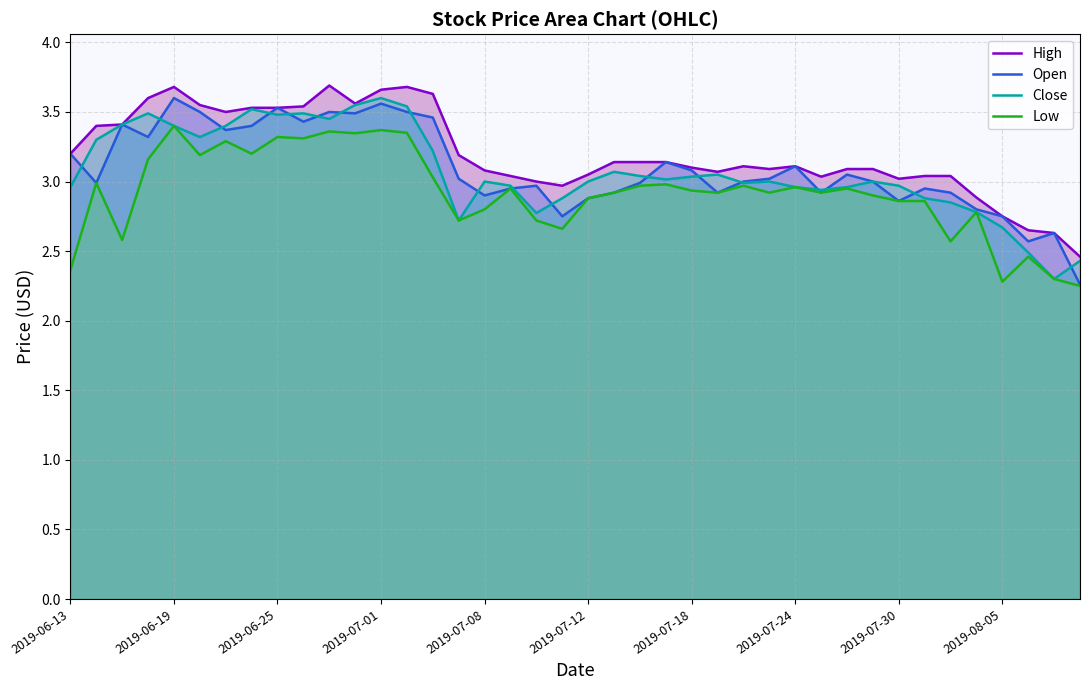

Rank the series by their maximum value, from highest to lowest.

High, Open, Close, Low